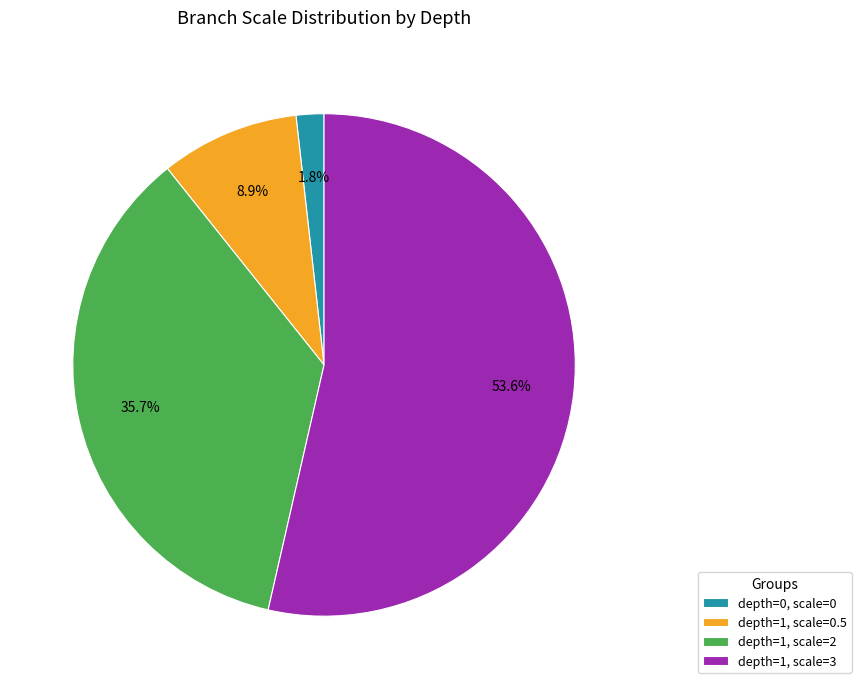

Between depth=1, scale=3 and depth=0, scale=0, which is larger?

depth=1, scale=3